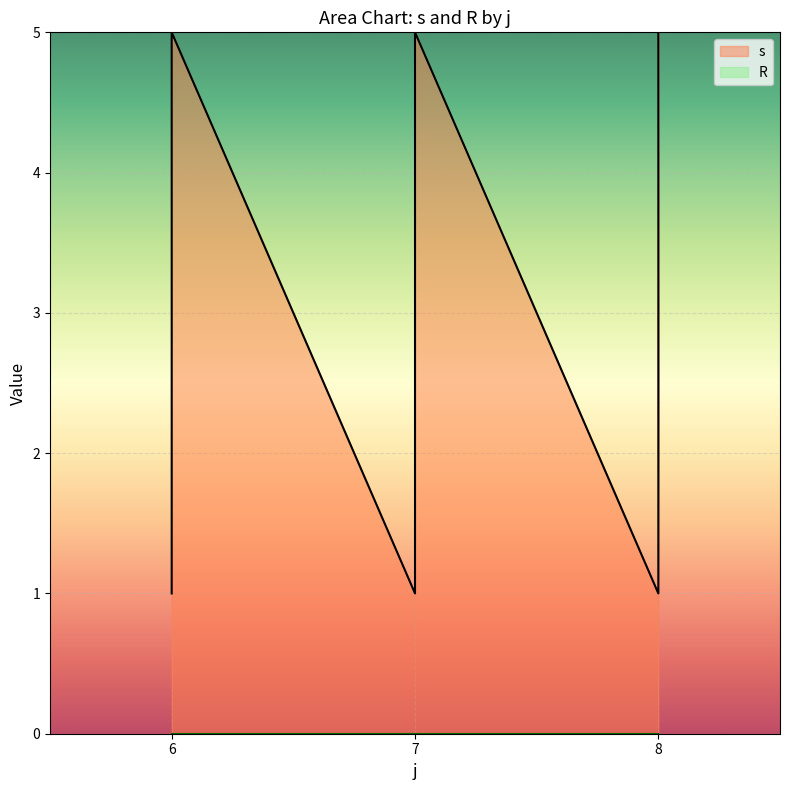

At which category does the data reach its first local peak?

6